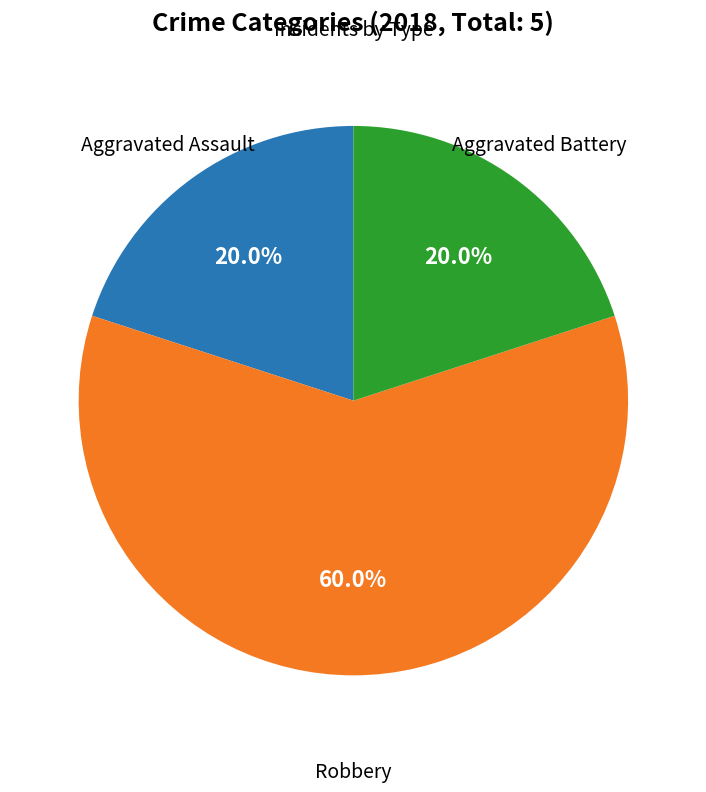

Is there any slice that represents more than half of the pie?

Yes